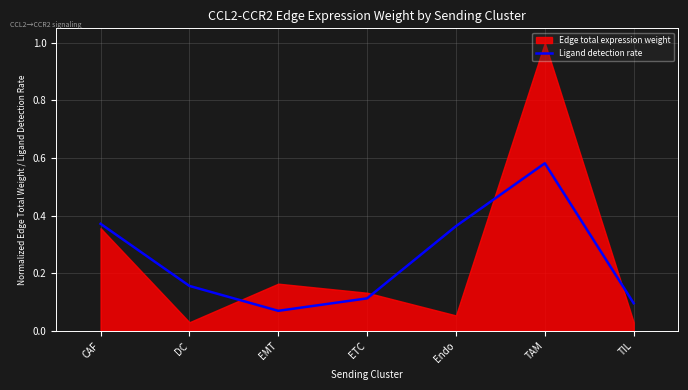

What is the change in value from CAF to ETC?

-0.3